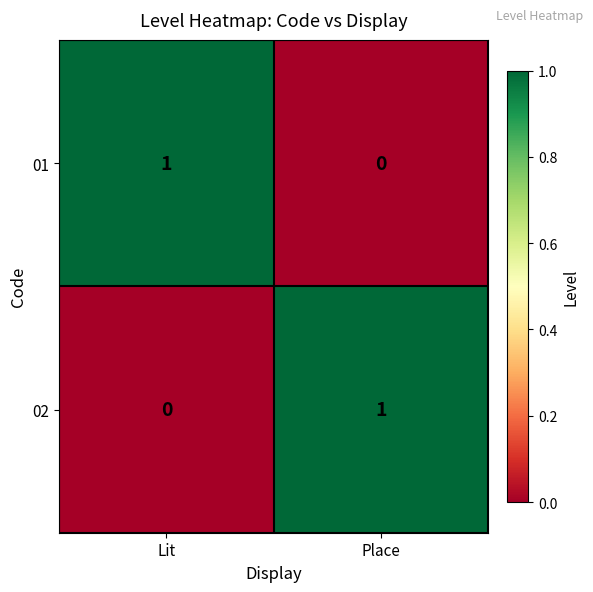

Reading left to right, what are all the values shown in this chart?

01: Lit=1	Place=0
02: Lit=0	Place=1